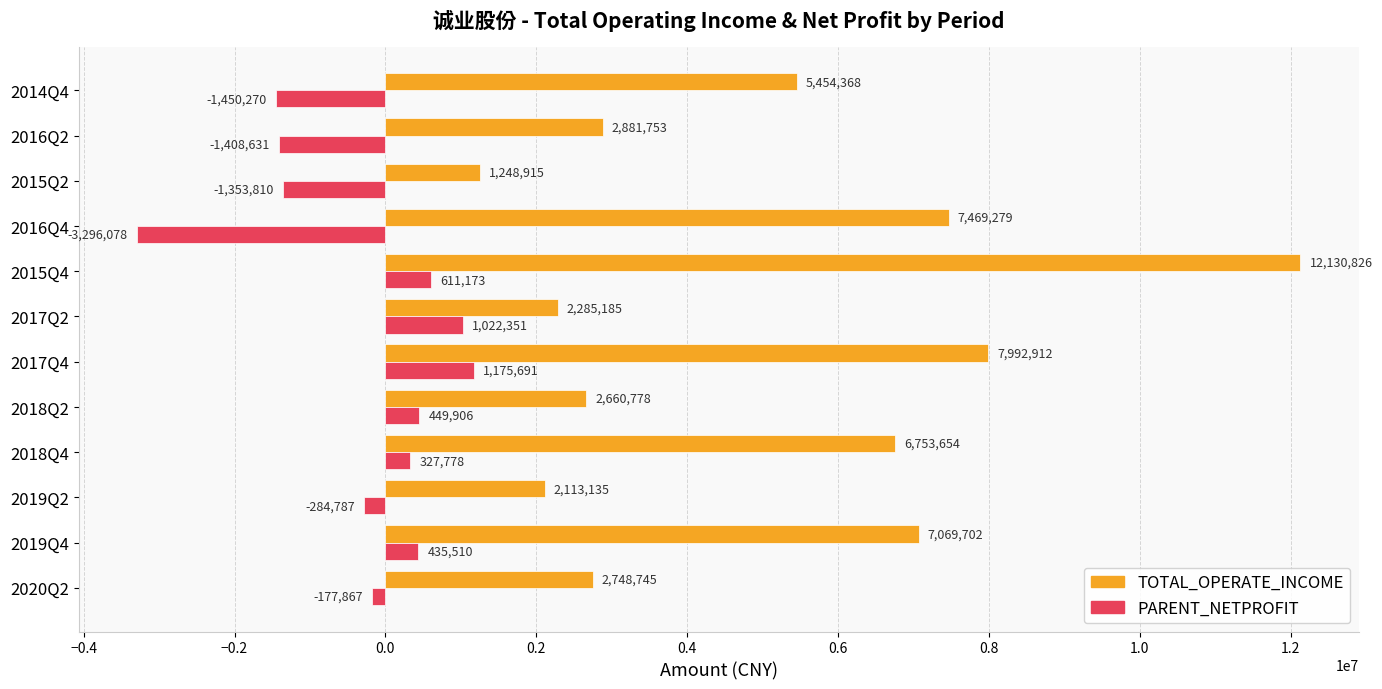

Which series changed the most between 2019Q2 and 2015Q2?

PARENT_NETPROFIT